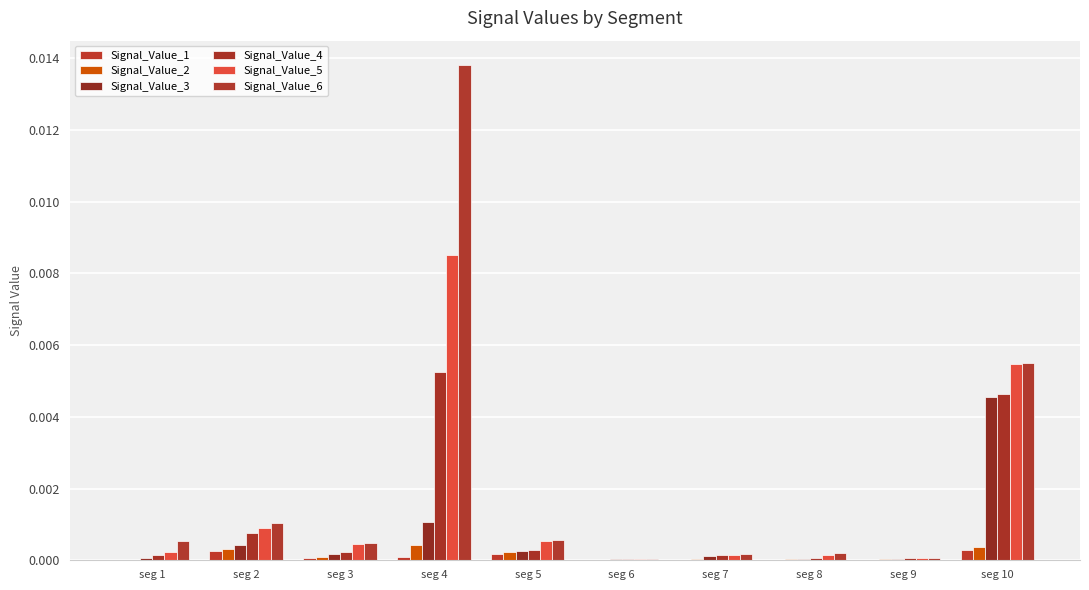

Rank the series at seg 9 from highest to lowest value.

Signal_Value_6, Signal_Value_5, Signal_Value_4, Signal_Value_3, Signal_Value_2, Signal_Value_1